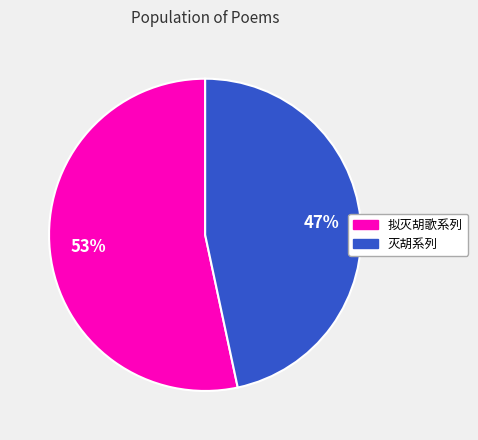

To the nearest percent, what is the average slice percentage?

50%